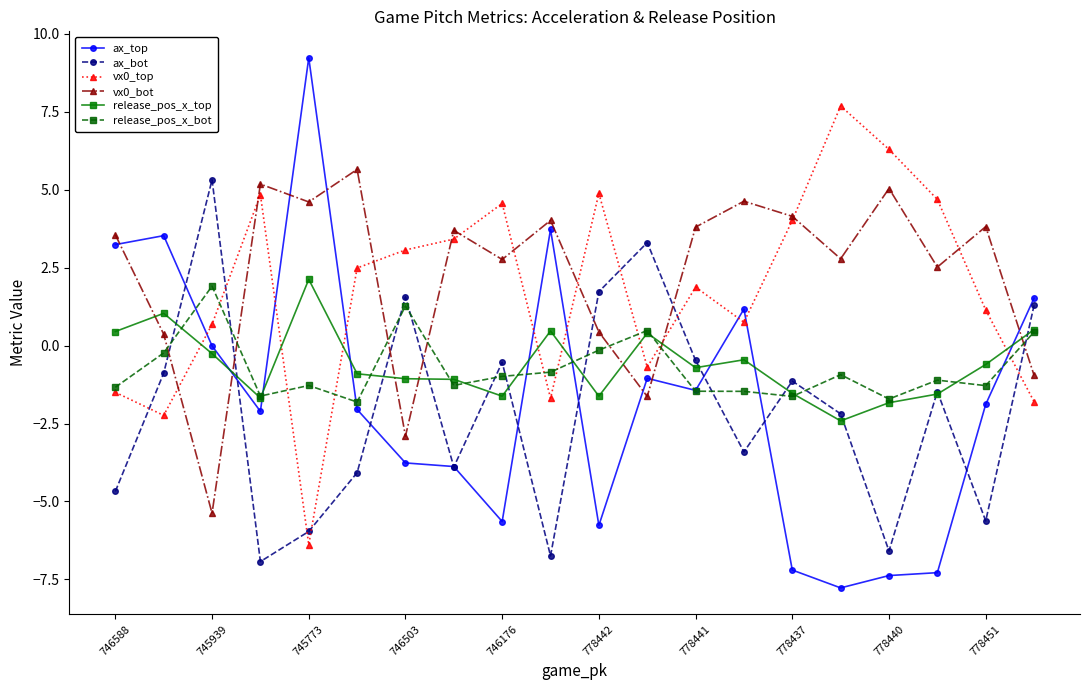

What is the average value of the ax_top series?

-1.7